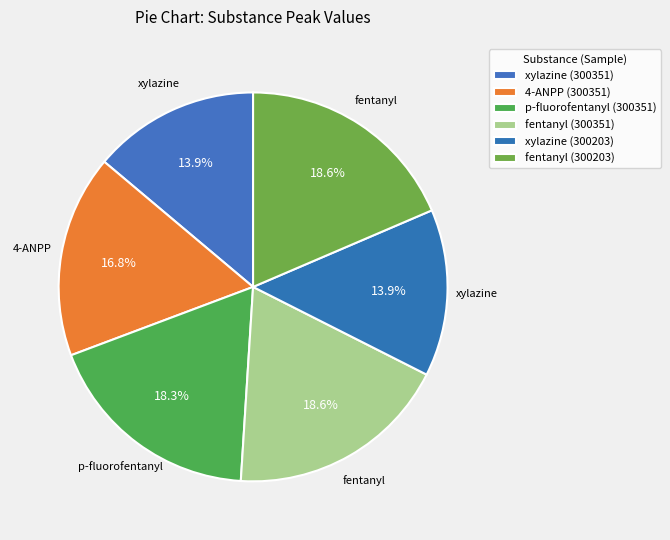

How many slices are in this pie chart?

6